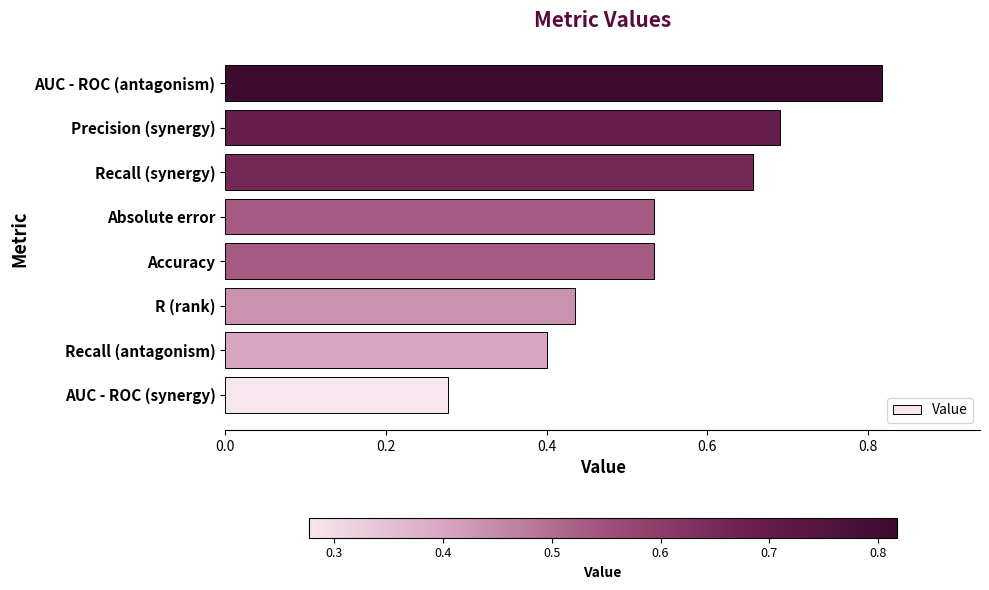

The chart shows a value of 0.1 at R (rank). True or false?

False